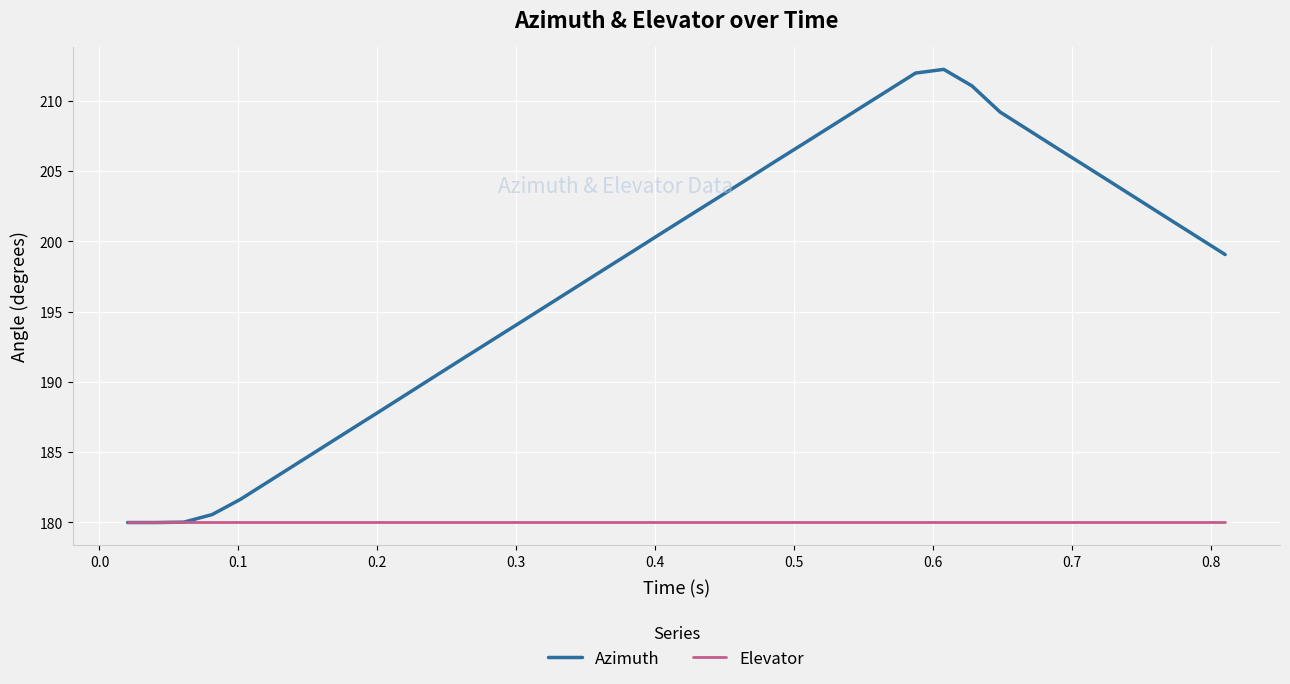

Which series has the largest total across all categories?

Azimuth